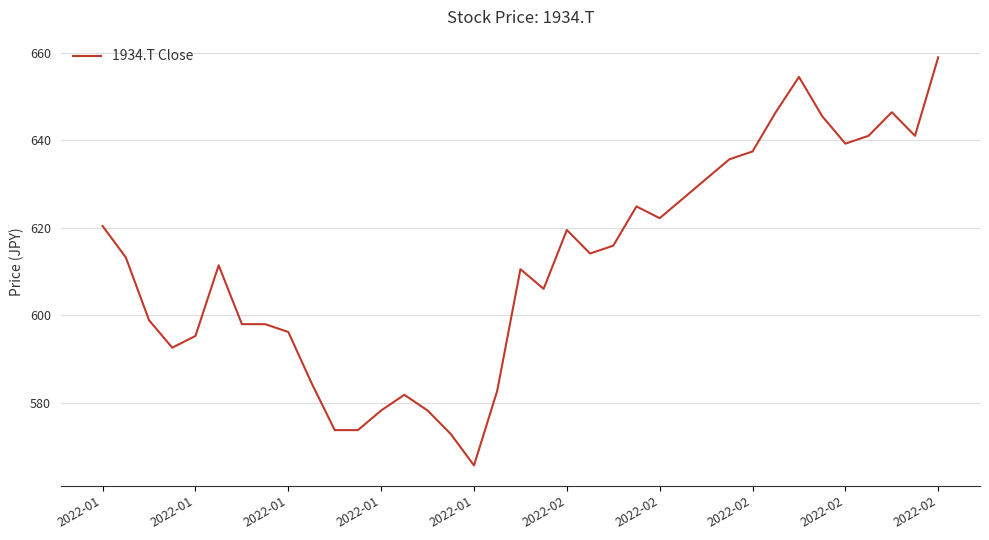

What is the difference between the maximum and minimum values?

93.2